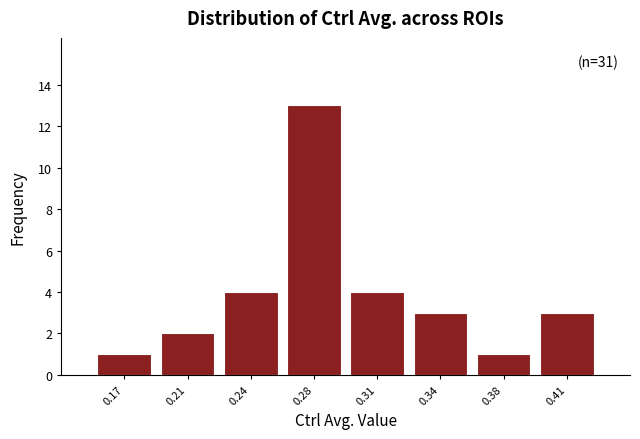

Reading right to left, extract all data points from this chart.

0.41=3	0.38=1	0.34=3	0.31=4	0.28=13	0.24=4	0.21=2	0.17=1